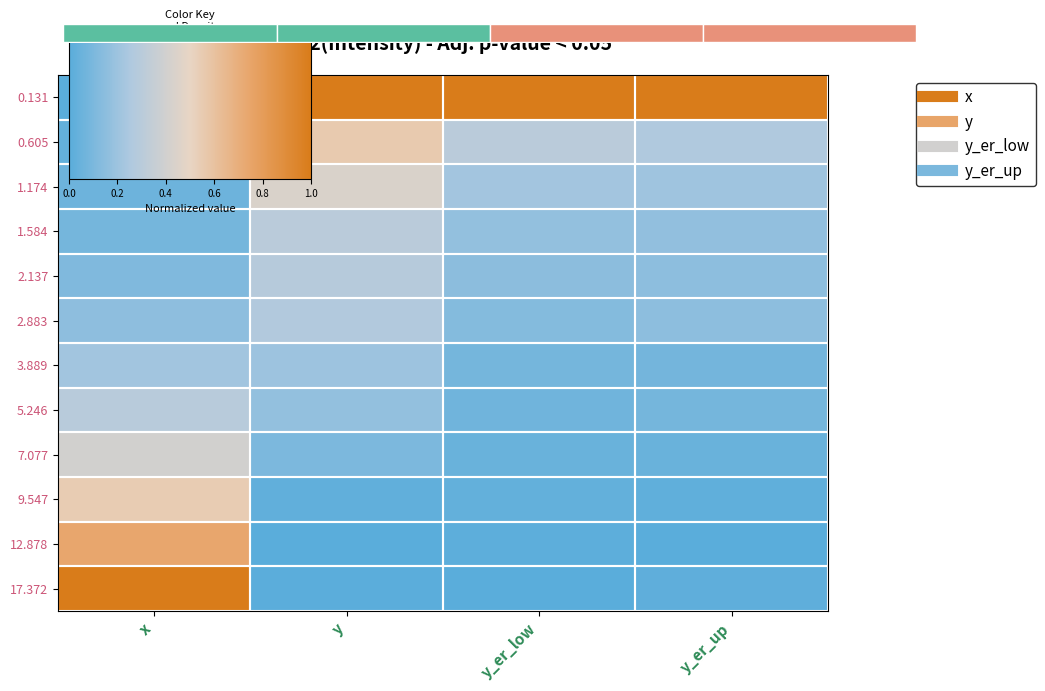

The 0.131 series shows 1.0 at y. True or false?

True